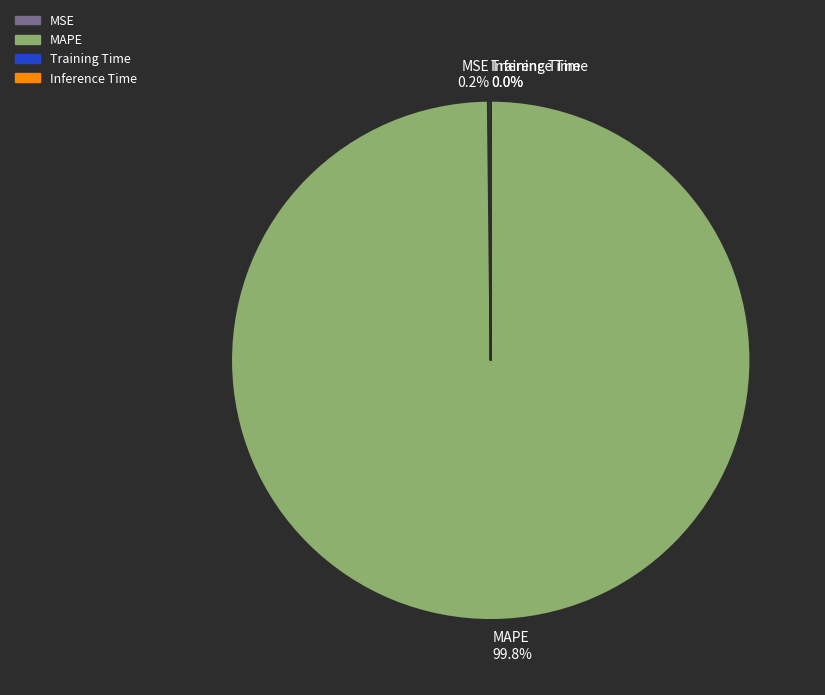

Is there any slice that represents more than half of the pie?

Yes